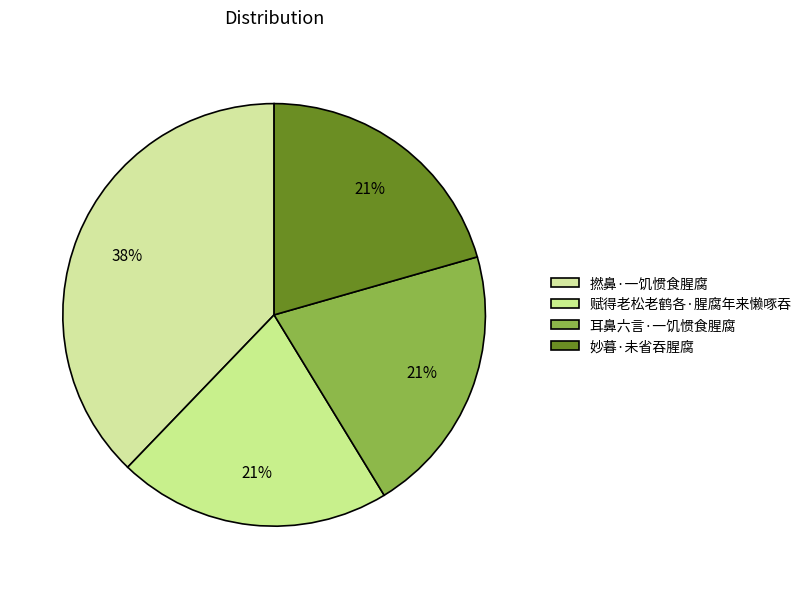

How many segments does this pie chart have?

4